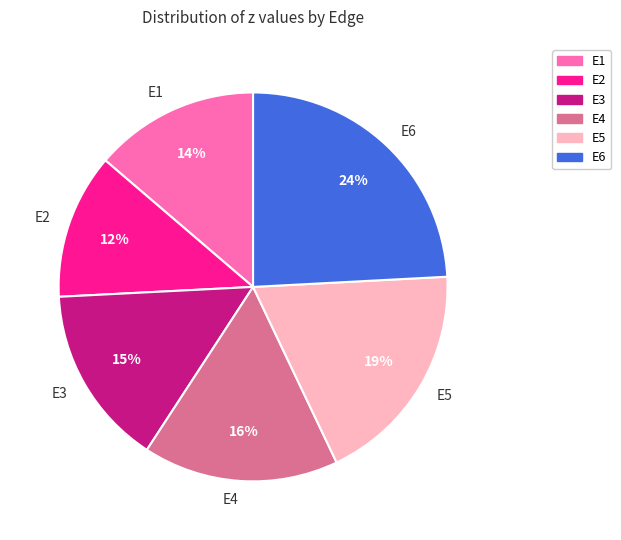

What is the smallest slice in the pie chart?

E2